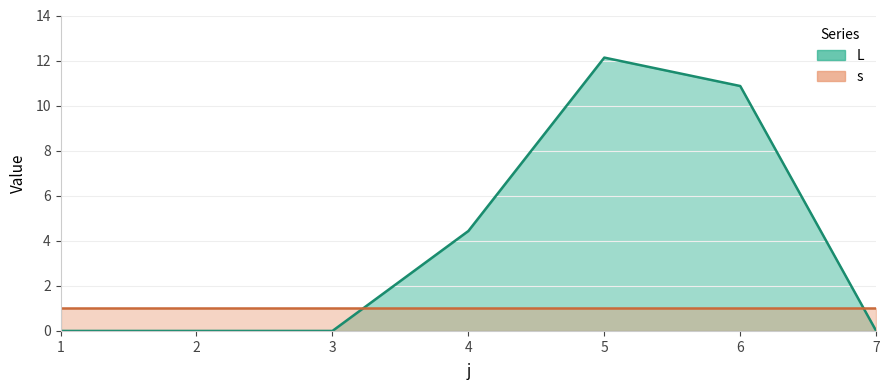

What is the difference between the maximum and minimum values?

12.1